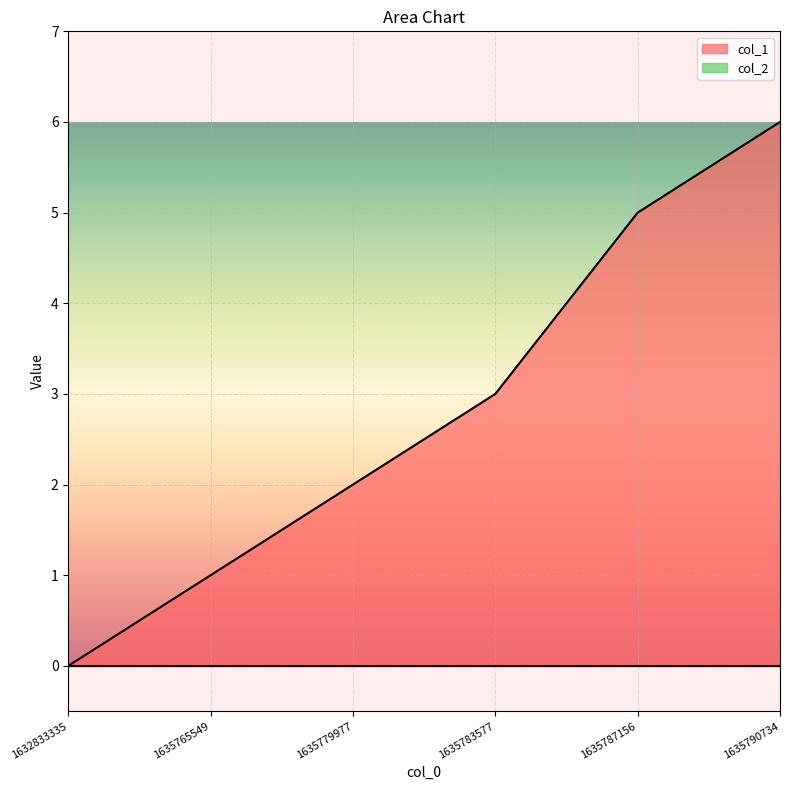

Does the chart display data point markers on the line(s)?

No